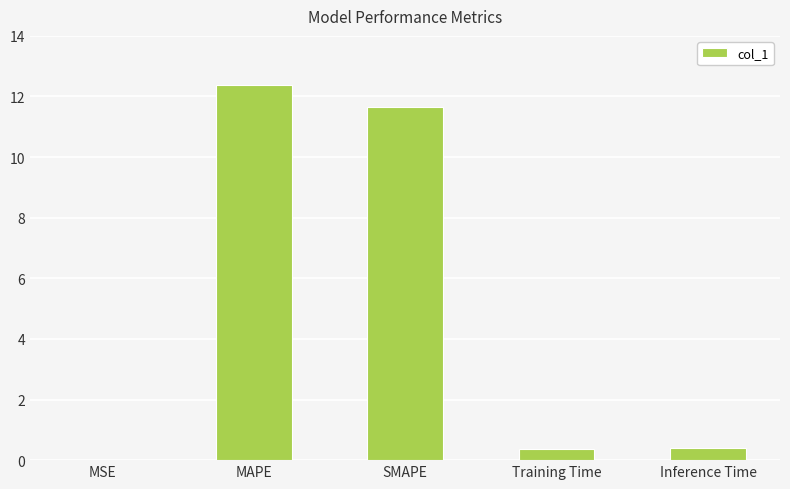

What is the change in value from MAPE to Training Time?

-12.0